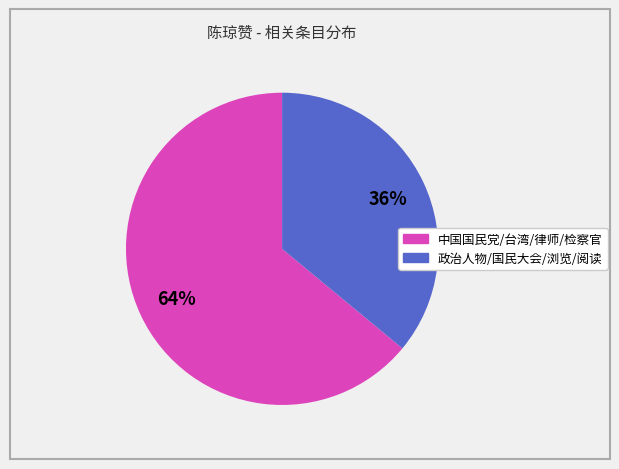

To the nearest percent, what is the difference between the largest and smallest slice percentages?

28%